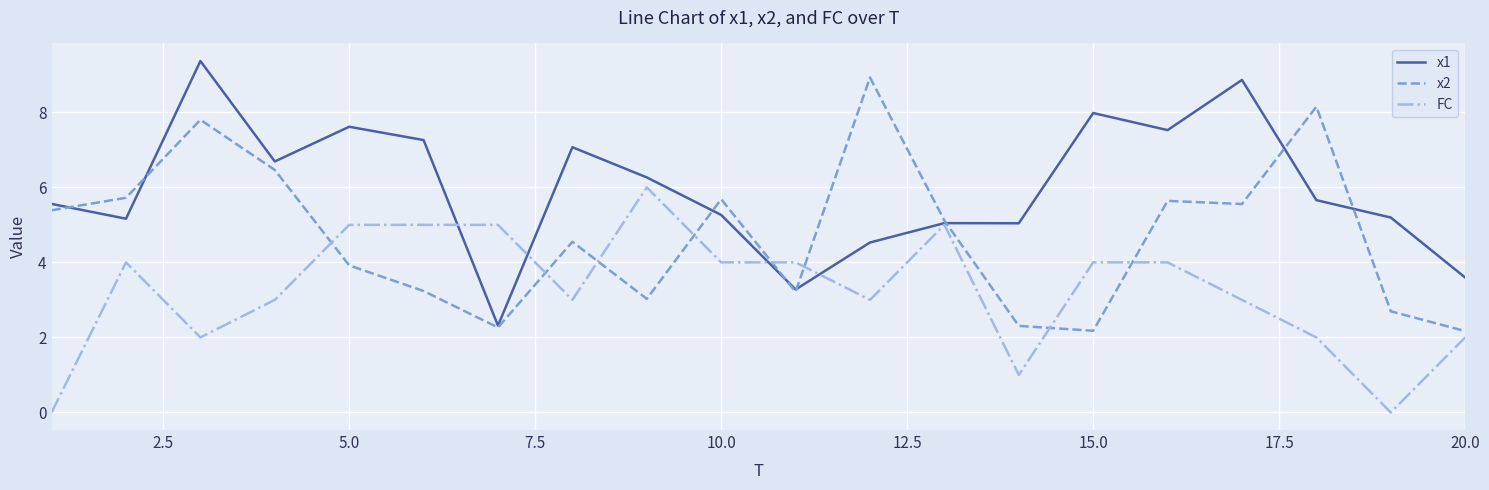

What is the maximum value for x1?

9.4